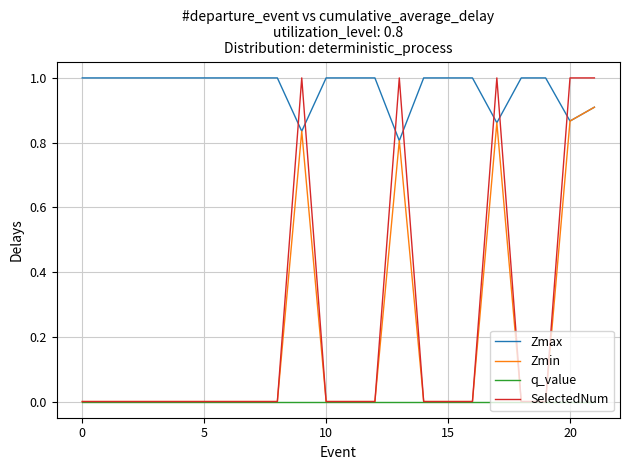

Which series has the largest range (max minus min)?

SelectedNum